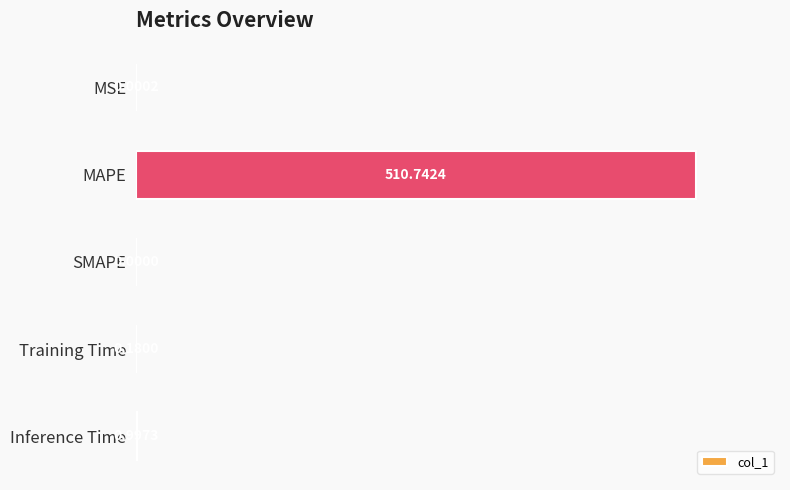

Are the bars grouped side by side (vs. stacked)?

No